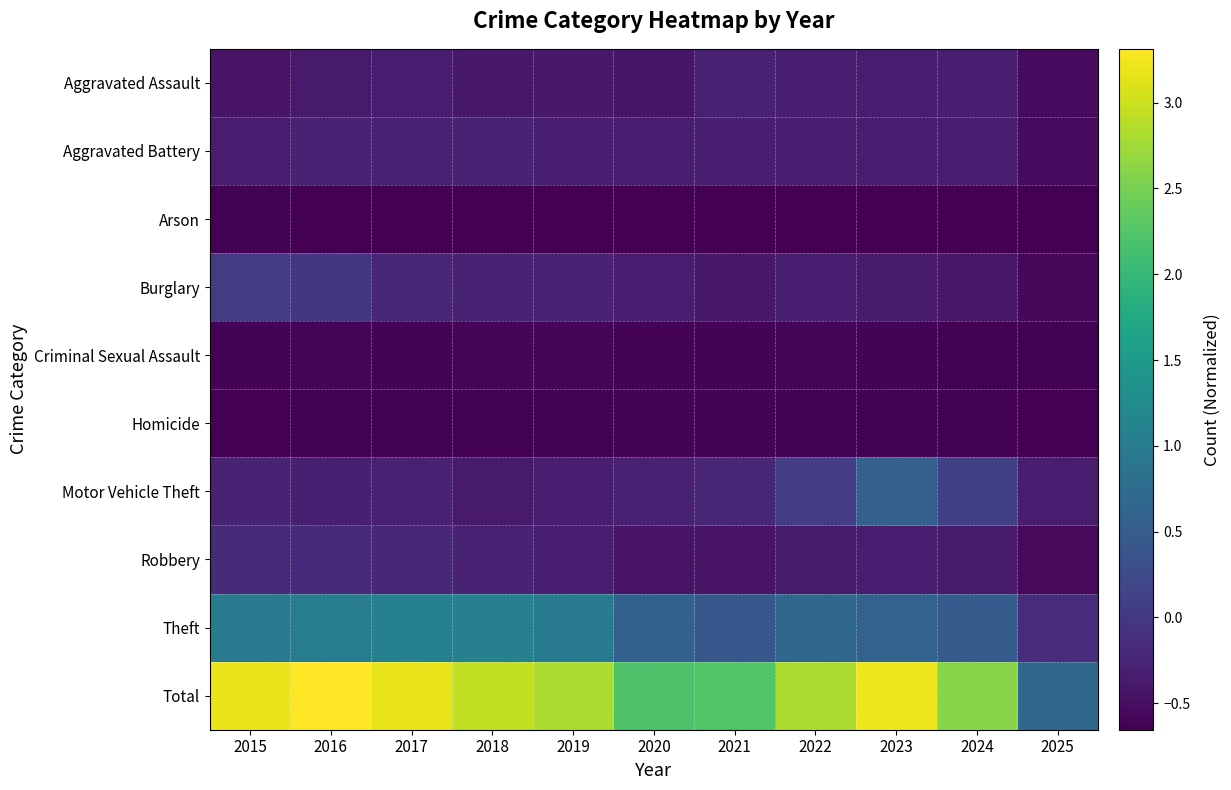

Reading left to right, transcribe all the data shown in this chart.

Aggravated Assault: 2015=-0.5	2016=-0.4	2017=-0.3	2018=-0.4	2019=-0.4	2020=-0.4	2021=-0.3	2022=-0.3	2023=-0.3	2024=-0.3	2025=-0.5
Aggravated Battery: 2015=-0.3	2016=-0.3	2017=-0.3	2018=-0.3	2019=-0.3	2020=-0.3	2021=-0.3	2022=-0.3	2023=-0.3	2024=-0.3	2025=-0.5
Arson: 2015=-0.6	2016=-0.6	2017=-0.6	2018=-0.7	2019=-0.6	2020=-0.6	2021=-0.6	2022=-0.6	2023=-0.6	2024=-0.6	2025=-0.7
Burglary: 2015=0.1	2016=-0.0	2017=-0.2	2018=-0.3	2019=-0.3	2020=-0.3	2021=-0.4	2022=-0.3	2023=-0.4	2024=-0.4	2025=-0.6
Criminal Sexual Assault: 2015=-0.6	2016=-0.6	2017=-0.6	2018=-0.6	2019=-0.6	2020=-0.6	2021=-0.6	2022=-0.6	2023=-0.6	2024=-0.6	2025=-0.6
Homicide: 2015=-0.6	2016=-0.6	2017=-0.6	2018=-0.6	2019=-0.6	2020=-0.6	2021=-0.6	2022=-0.6	2023=-0.6	2024=-0.6	2025=-0.7
Motor Vehicle Theft: 2015=-0.3	2016=-0.3	2017=-0.3	2018=-0.4	2019=-0.3	2020=-0.3	2021=-0.2	2022=0.1	2023=0.6	2024=0.1	2025=-0.3
Robbery: 2015=-0.2	2016=-0.2	2017=-0.2	2018=-0.3	2019=-0.3	2020=-0.4	2021=-0.4	2022=-0.4	2023=-0.3	2024=-0.4	2025=-0.6
Theft: 2015=1.0	2016=1.0	2017=1.1	2018=1.1	2019=1.0	2020=0.6	2021=0.4	2022=0.7	2023=0.6	2024=0.5	2025=-0.2
Total: 2015=3.2	2016=3.3	2017=3.2	2018=2.9	2019=2.8	2020=2.2	2021=2.2	2022=2.8	2023=3.2	2024=2.6	2025=0.7